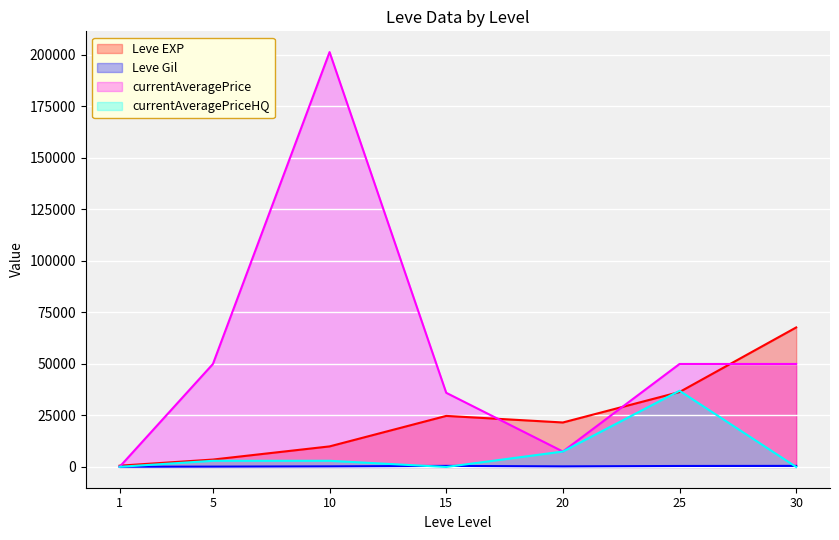

How many lines are shown in the chart?

4